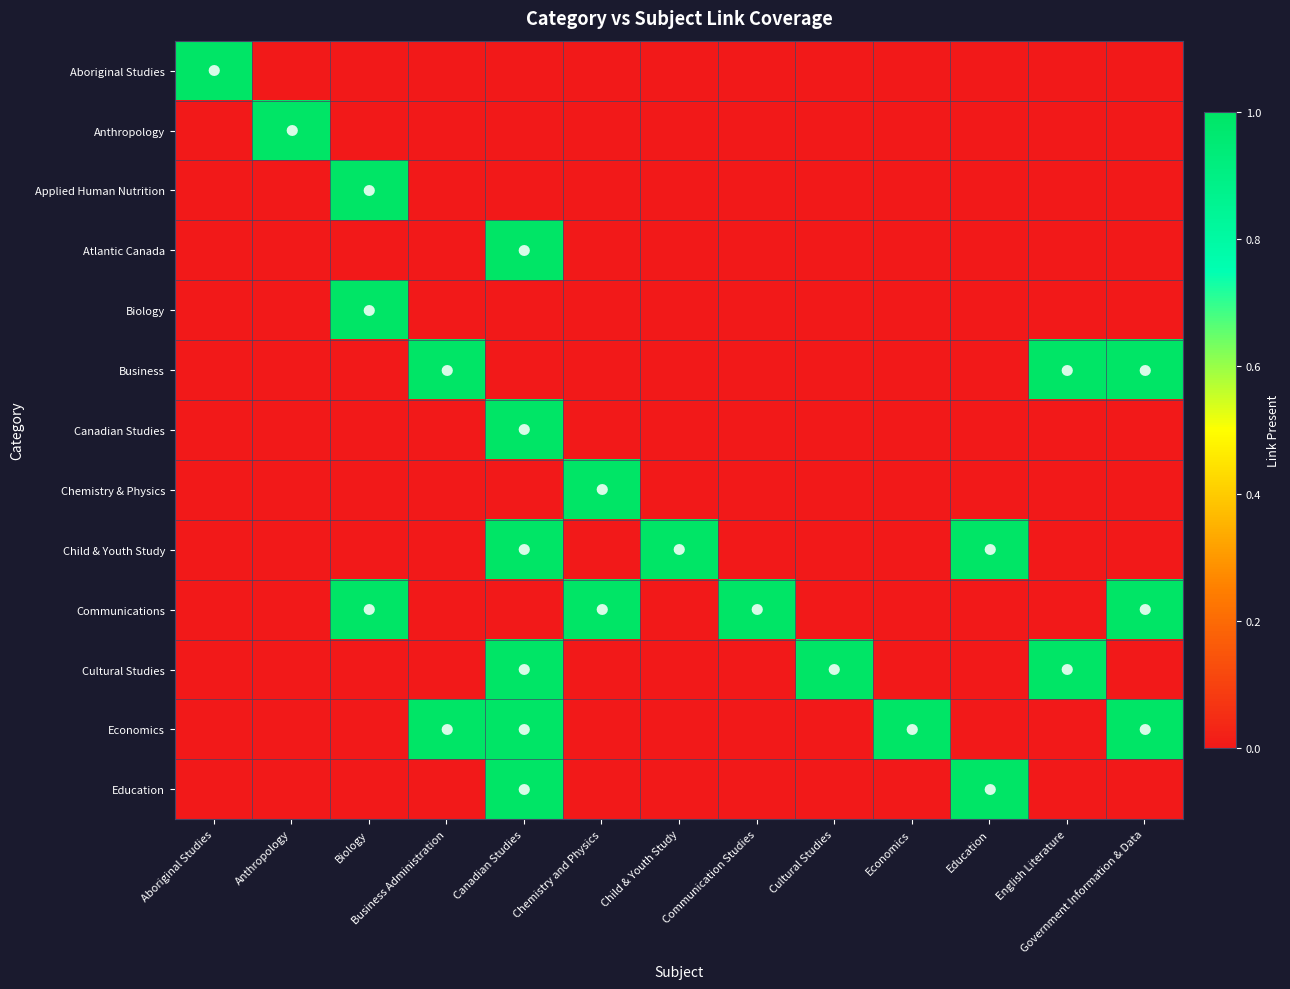

Which series has the largest total across all categories?

Communications